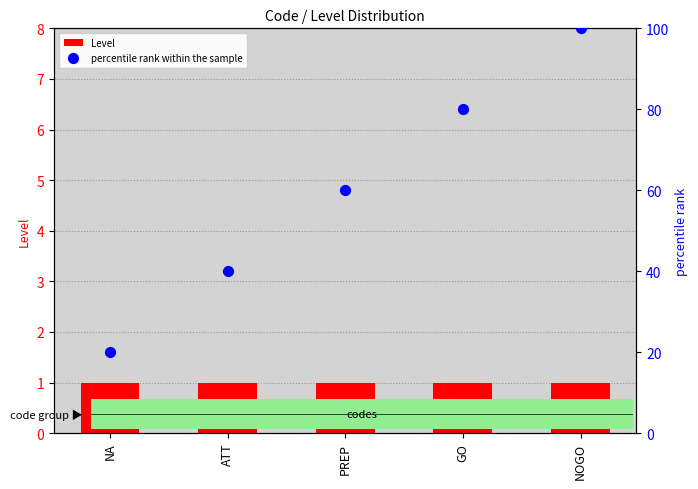

Which series has the largest total across all categories?

percentile rank within the sample